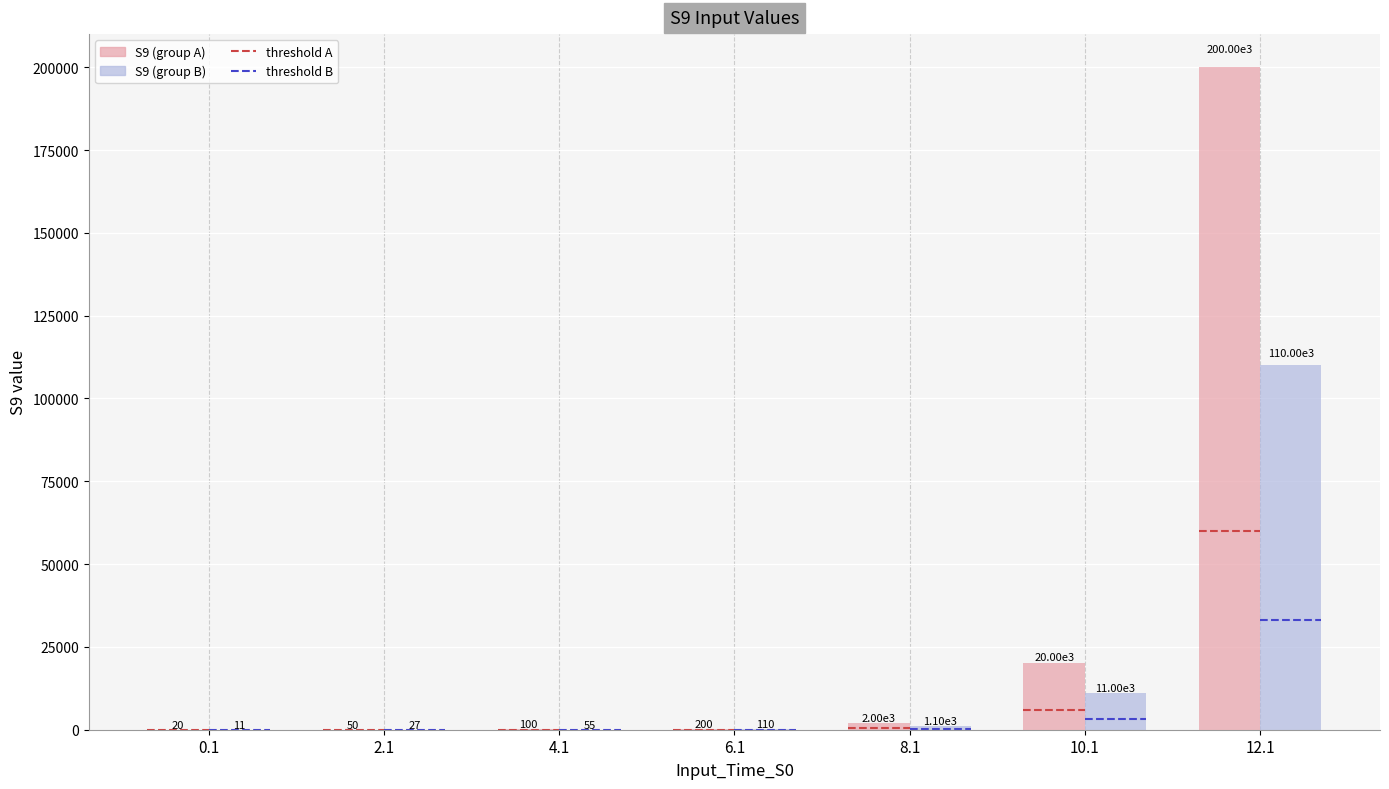

What is the average value of the S9 (group A) series?

31767.1